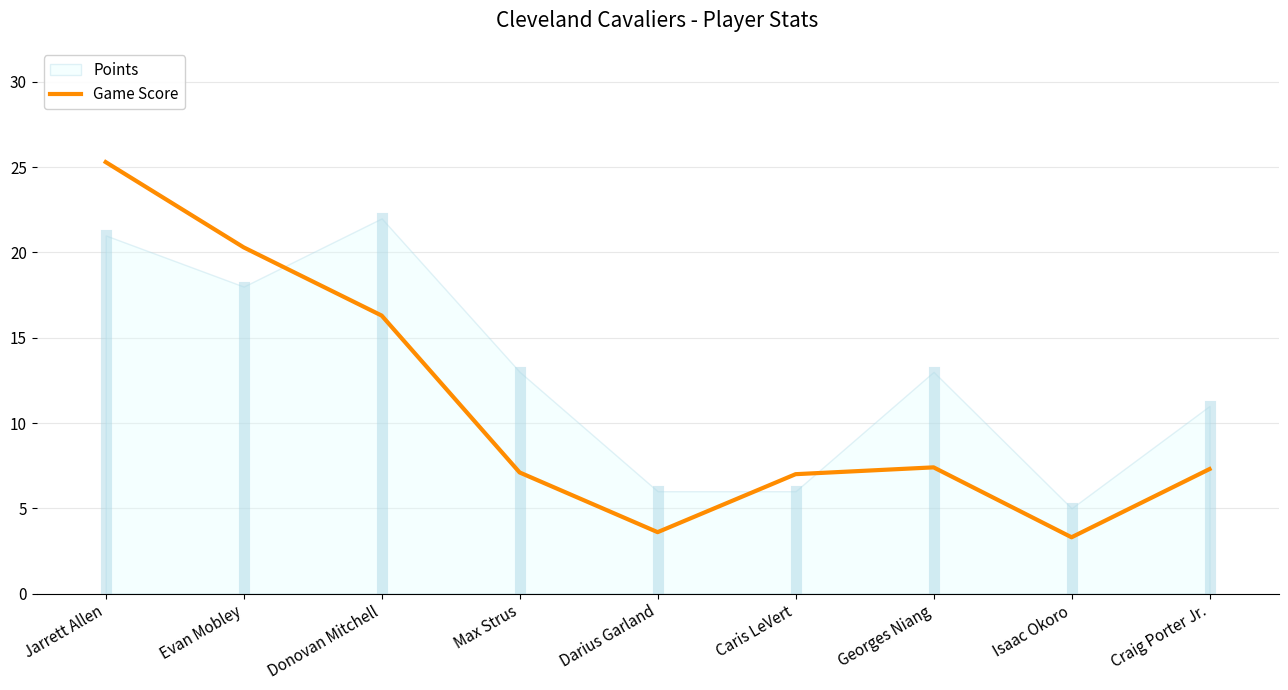

The value at Craig Porter Jr. is 10.6. True or false?

False